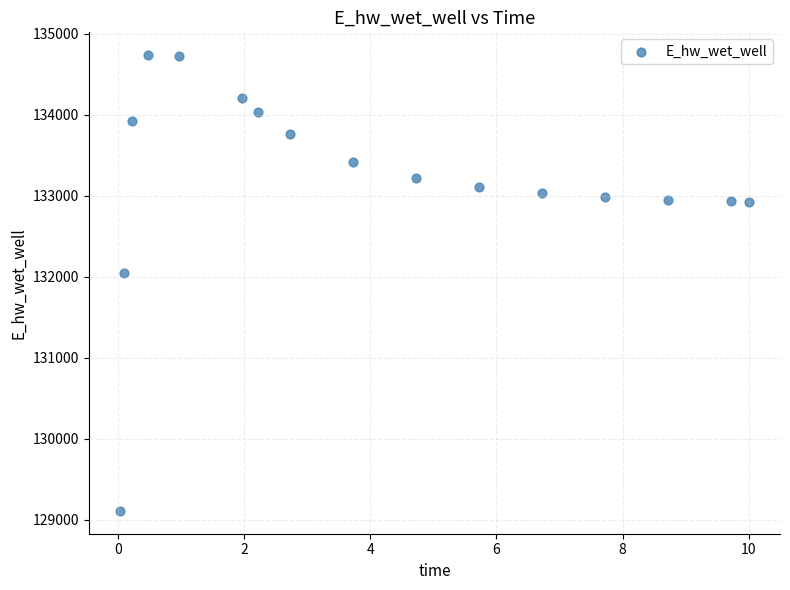

What is the range of Y values (max minus min)?

5624.5